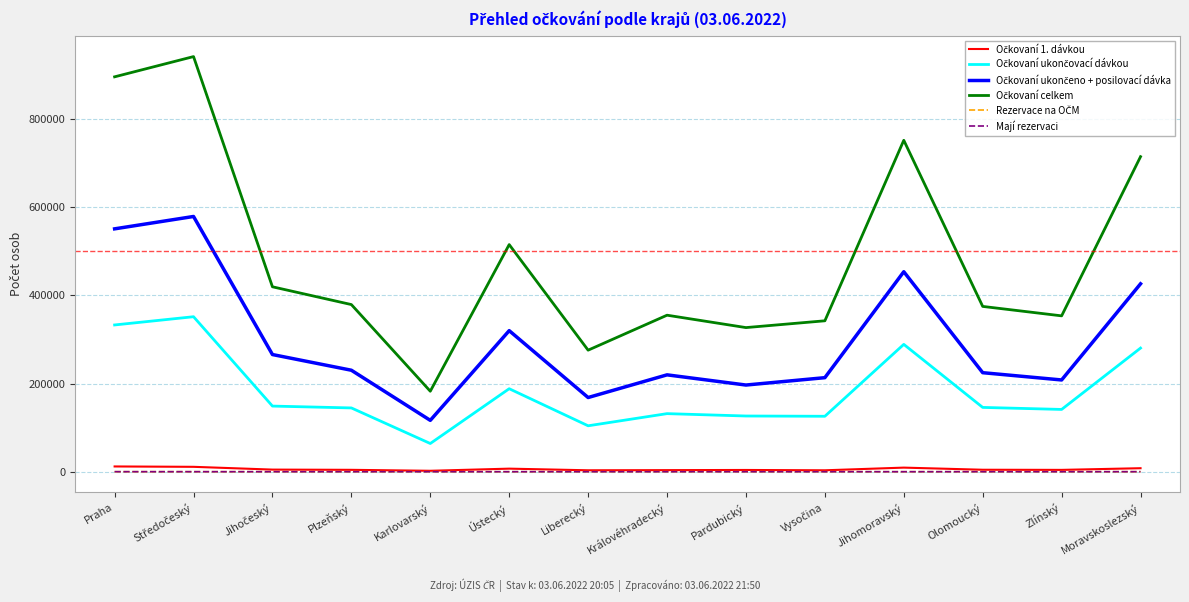

Which series changed the most between Pardubický and Olomoucký?

Očkovaní celkem